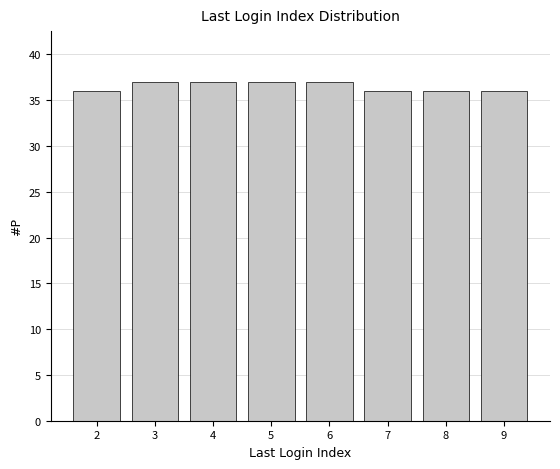

Reading left to right, what are all the values shown in this chart?

36	37	37	37	37	36	36	36